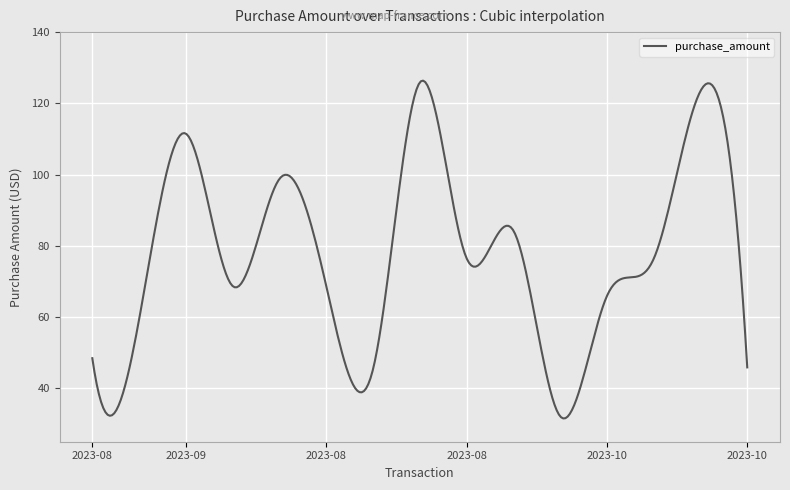

What is the difference between the maximum and minimum values?

94.8